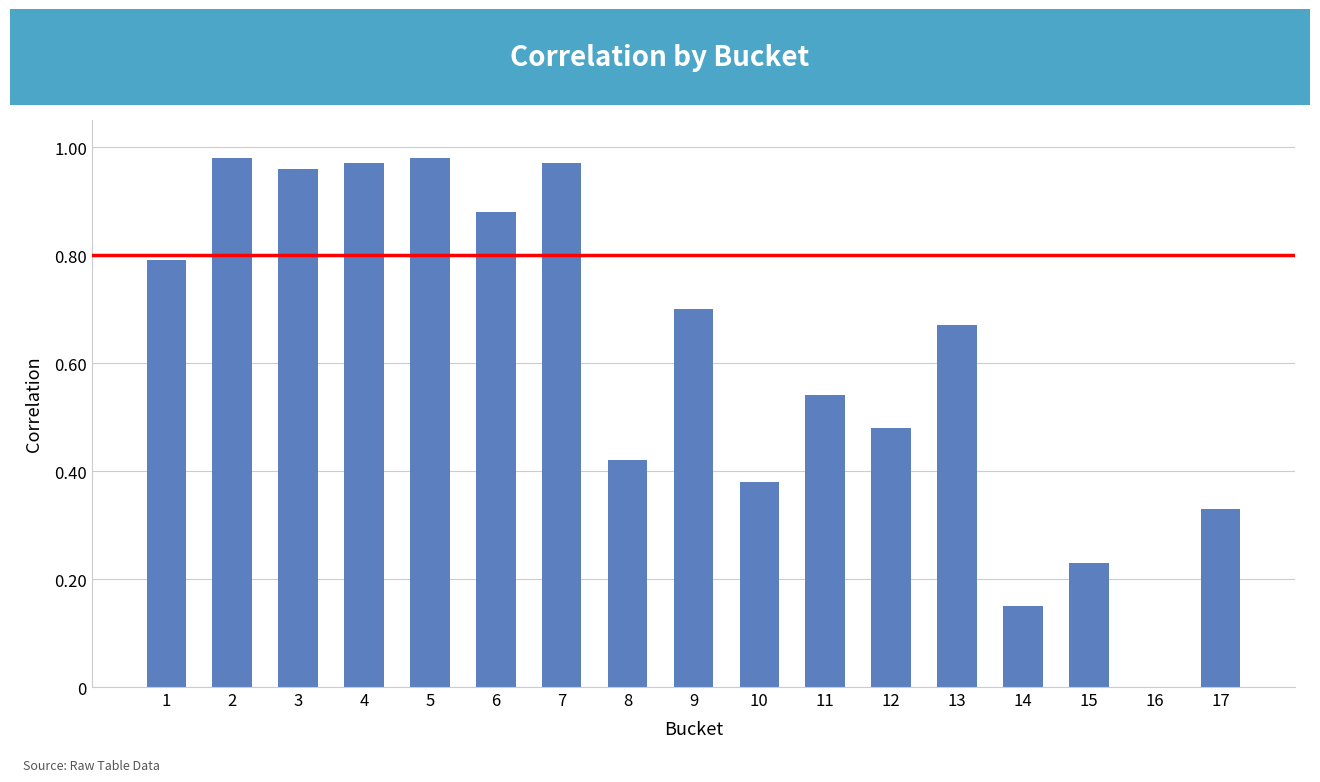

What is the sum of the values at 9 and 4?

1.7